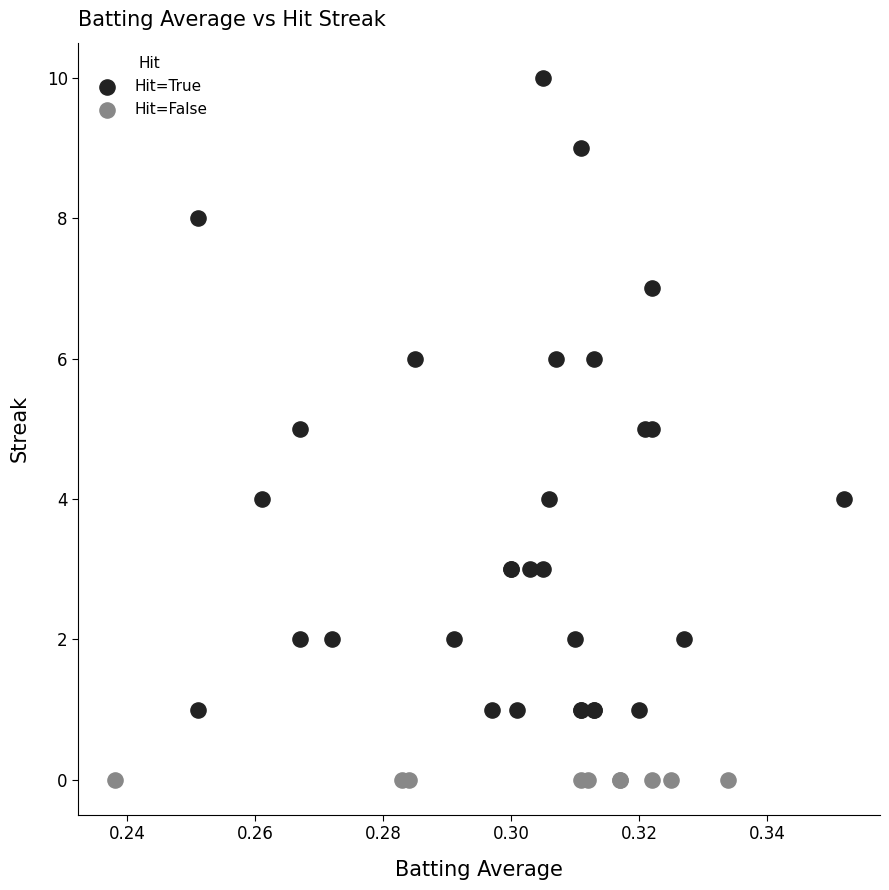

Which series contains the lowest Y value?

Hit=False